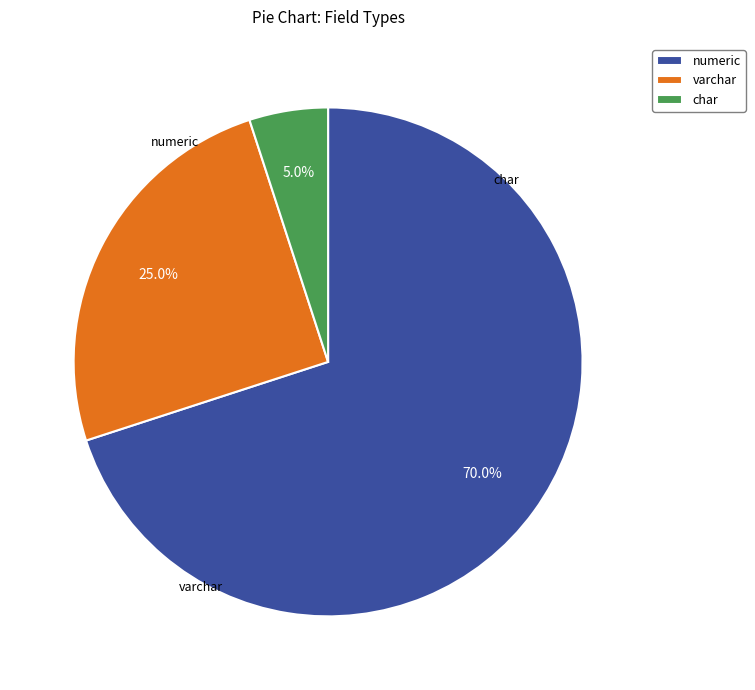

How many segments does this pie chart have?

3